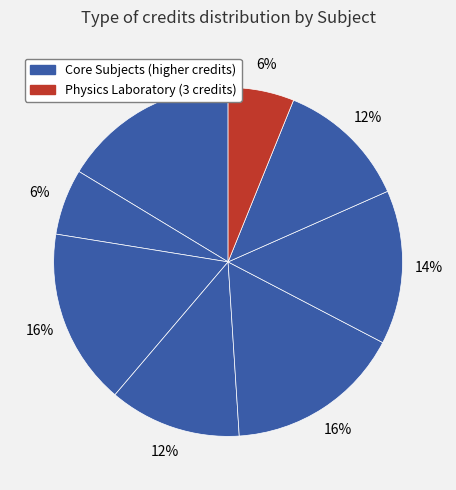

How many segments does this pie chart have?

8